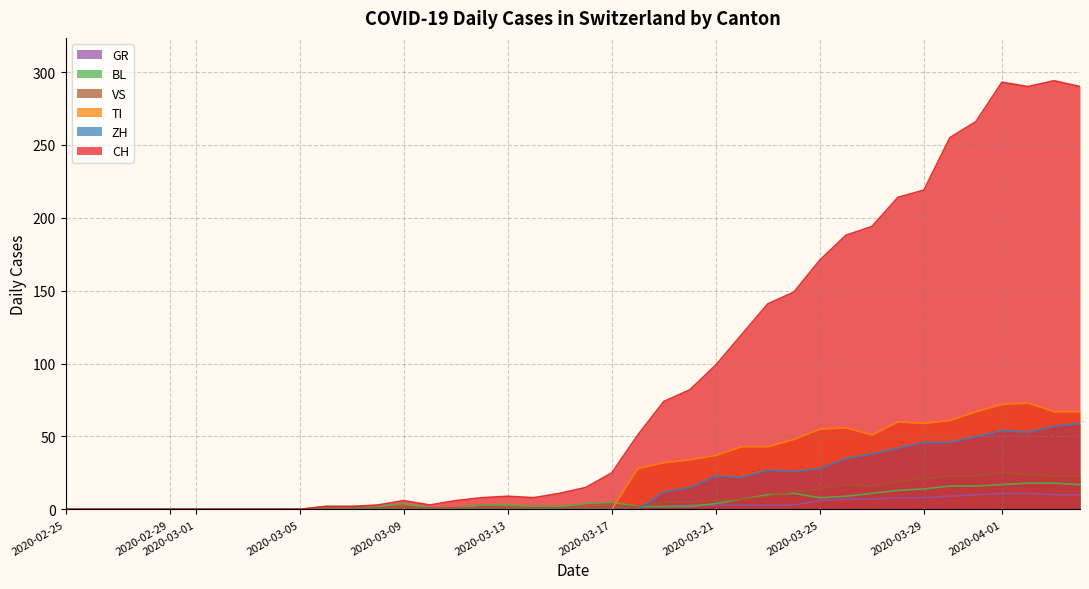

True or false: ZH and CH cross at least once.

False